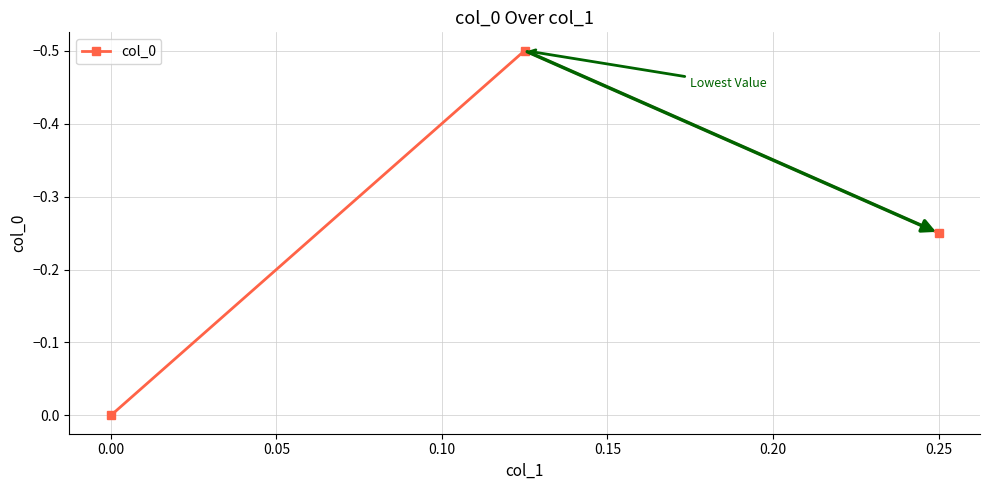

What is the difference between the maximum and minimum values?

0.5